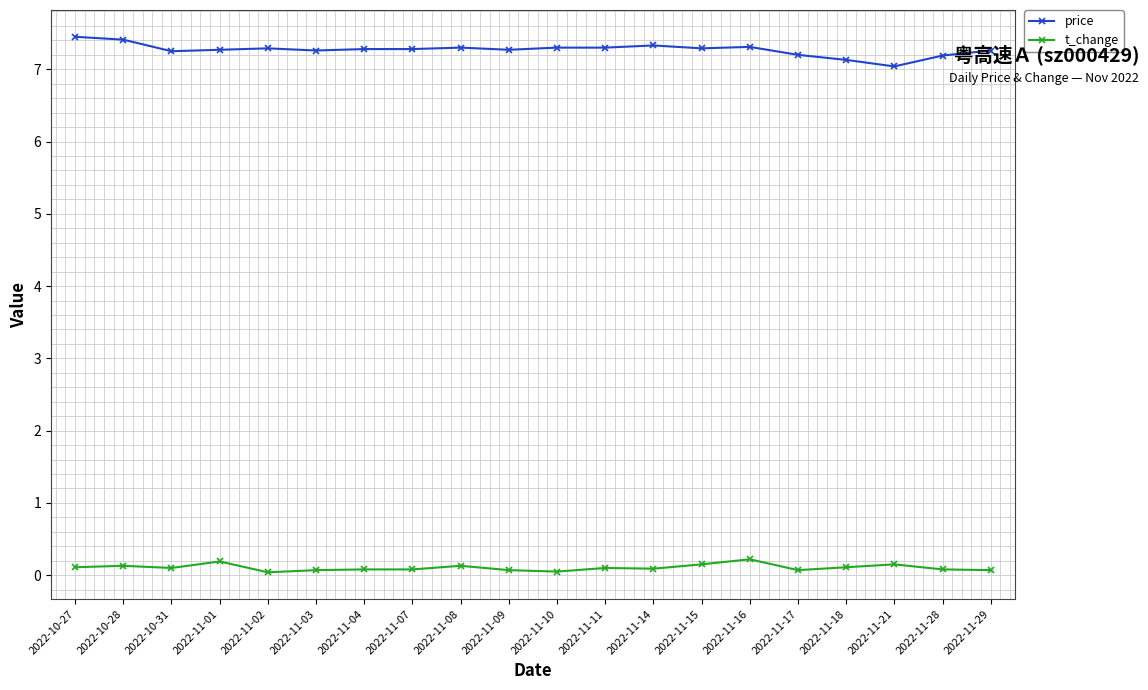

Is the value of price at 2022-10-27 greater than the value of t_change at 2022-11-03?

Yes